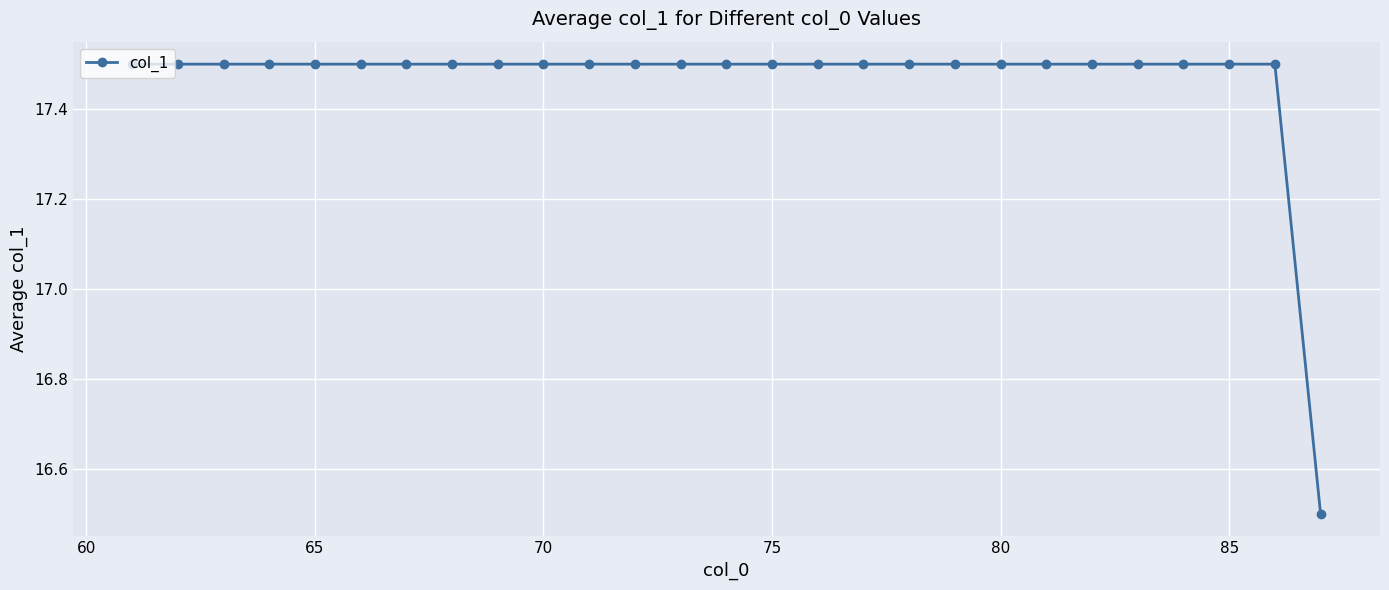

Count the values in the range 17 to 18.

26